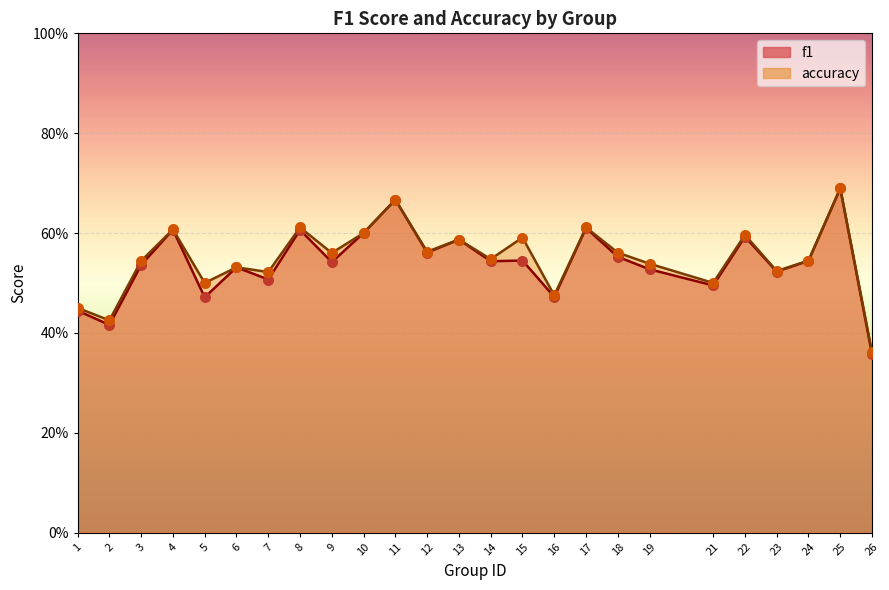

What are all the series names shown in the legend?

f1, accuracy